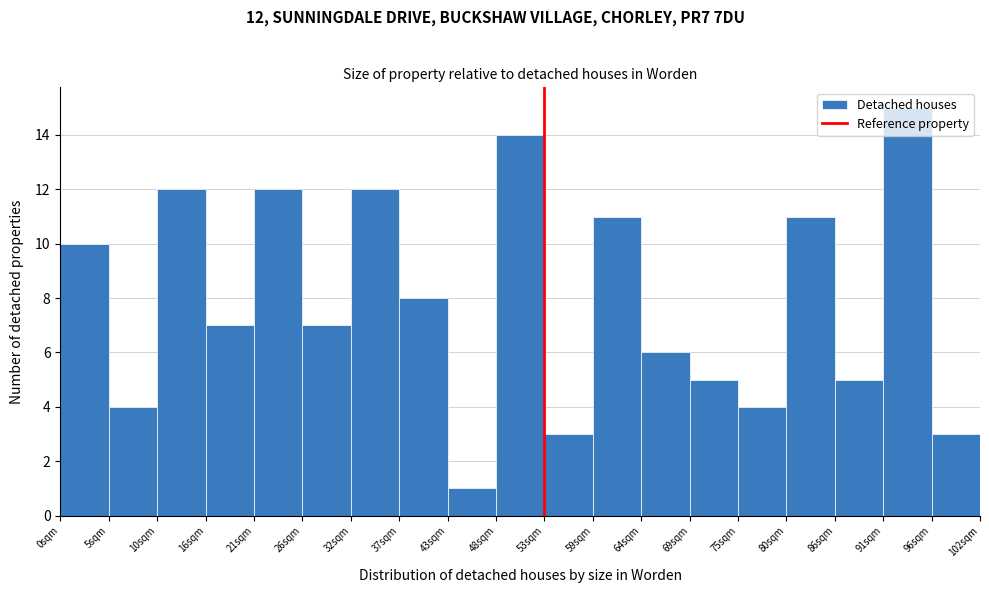

What value does the data have at 96sqm?

3